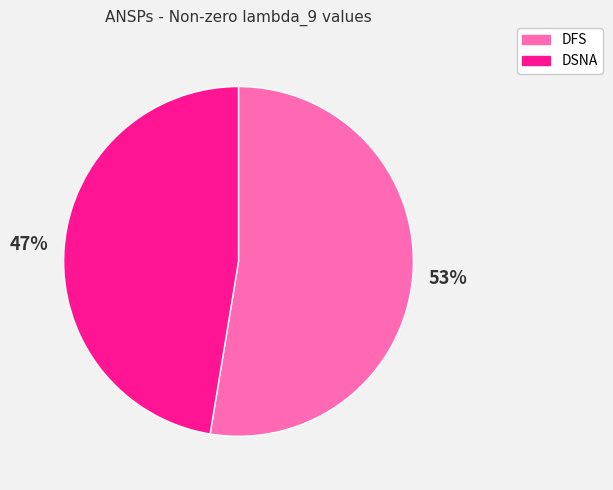

To the nearest percent, what is the combined percentage of DFS and DSNA?

100%